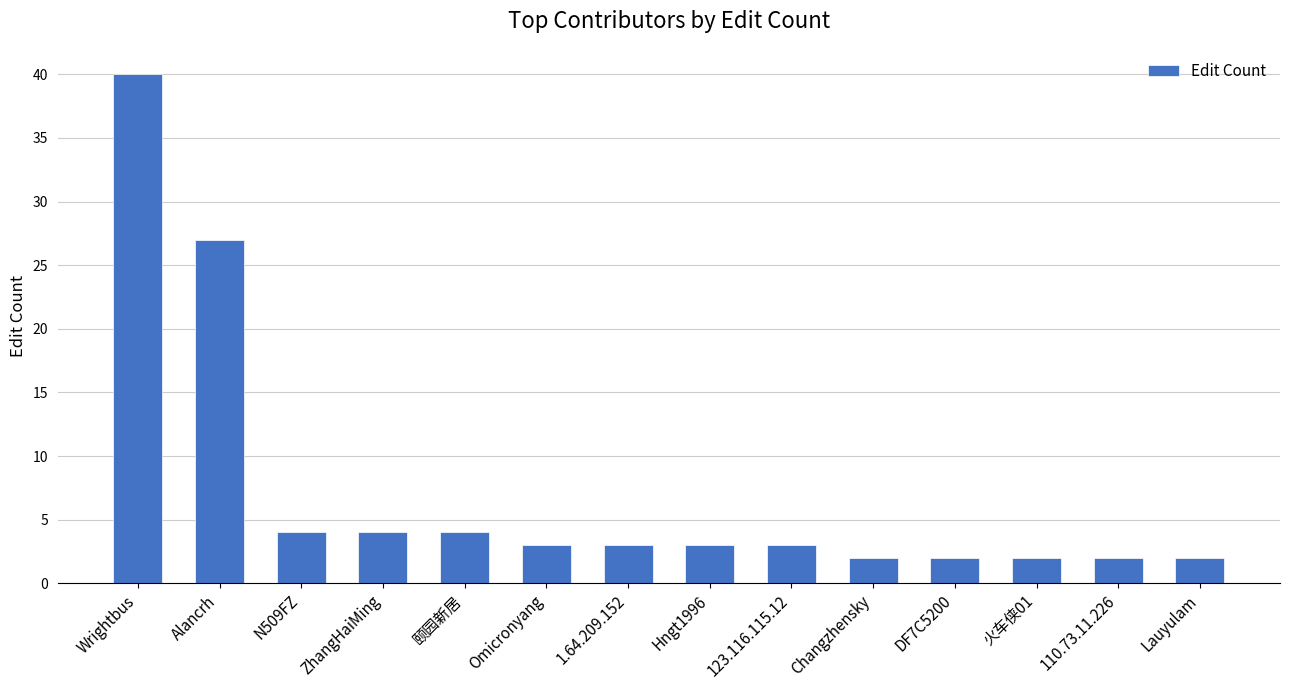

Approximately how many times larger is the value at 1.64.209.152 compared to DF7C5200?

1.5